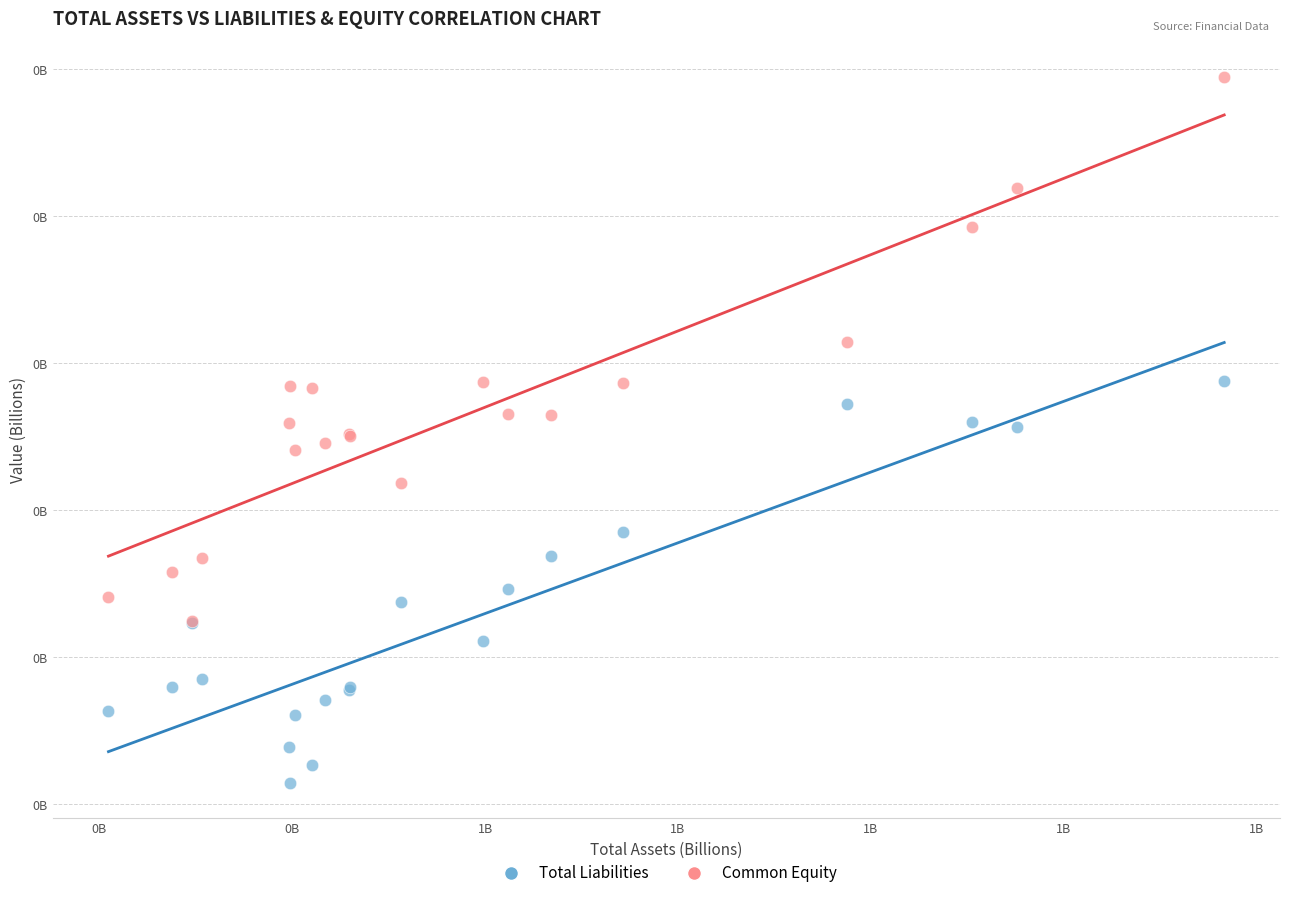

What are all the series names shown in the legend?

Total Liabilities, Common Equity